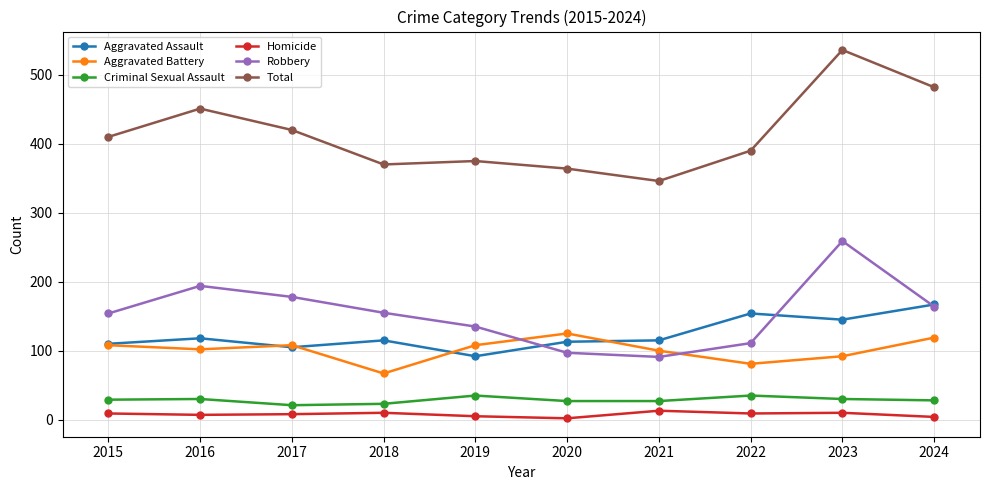

Rank the series by their maximum value, from highest to lowest.

Total, Robbery, Aggravated Assault, Aggravated Battery, Criminal Sexual Assault, Homicide